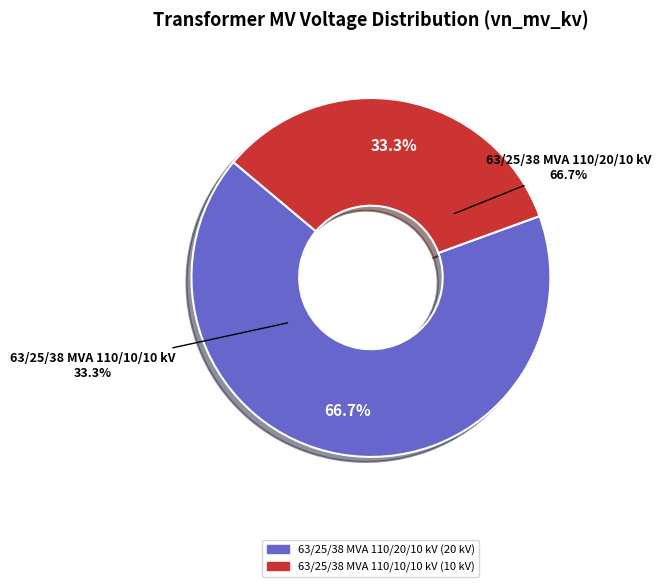

Is there any slice that represents more than half of the pie?

Yes